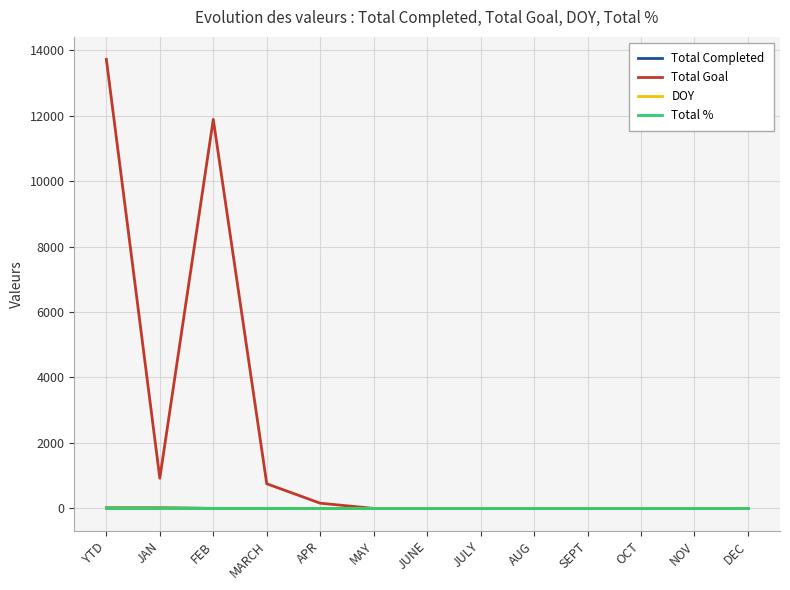

The value of DOY at JAN is 15. True or false?

True